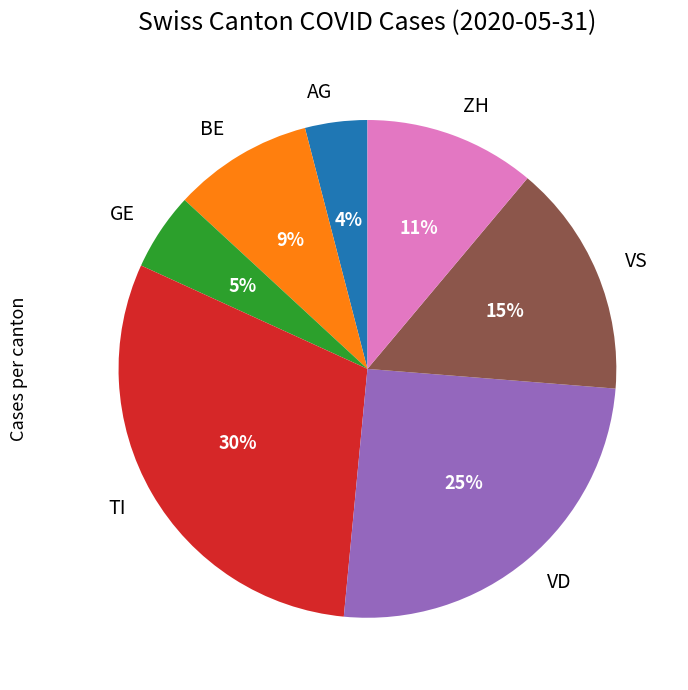

Does any single category account for the majority?

No